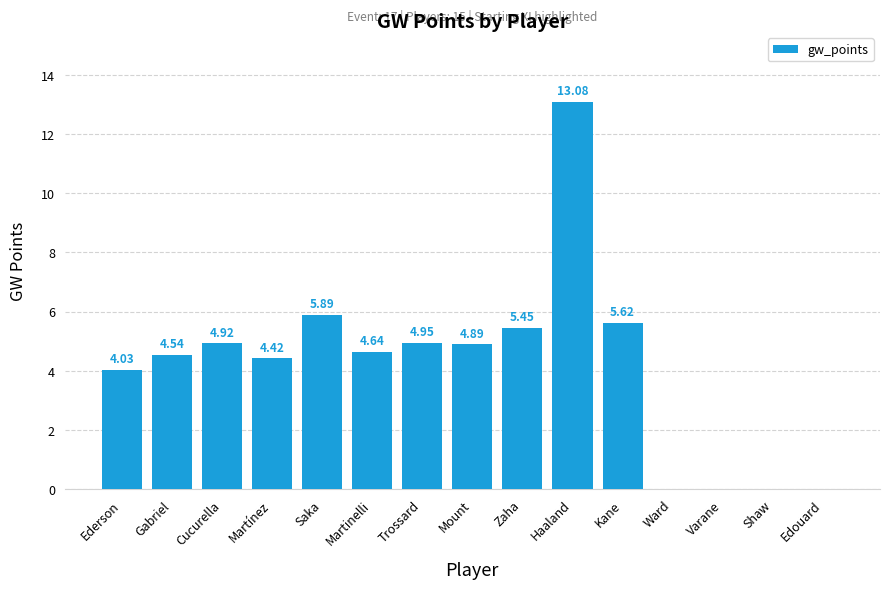

How many series are shown in this chart?

1